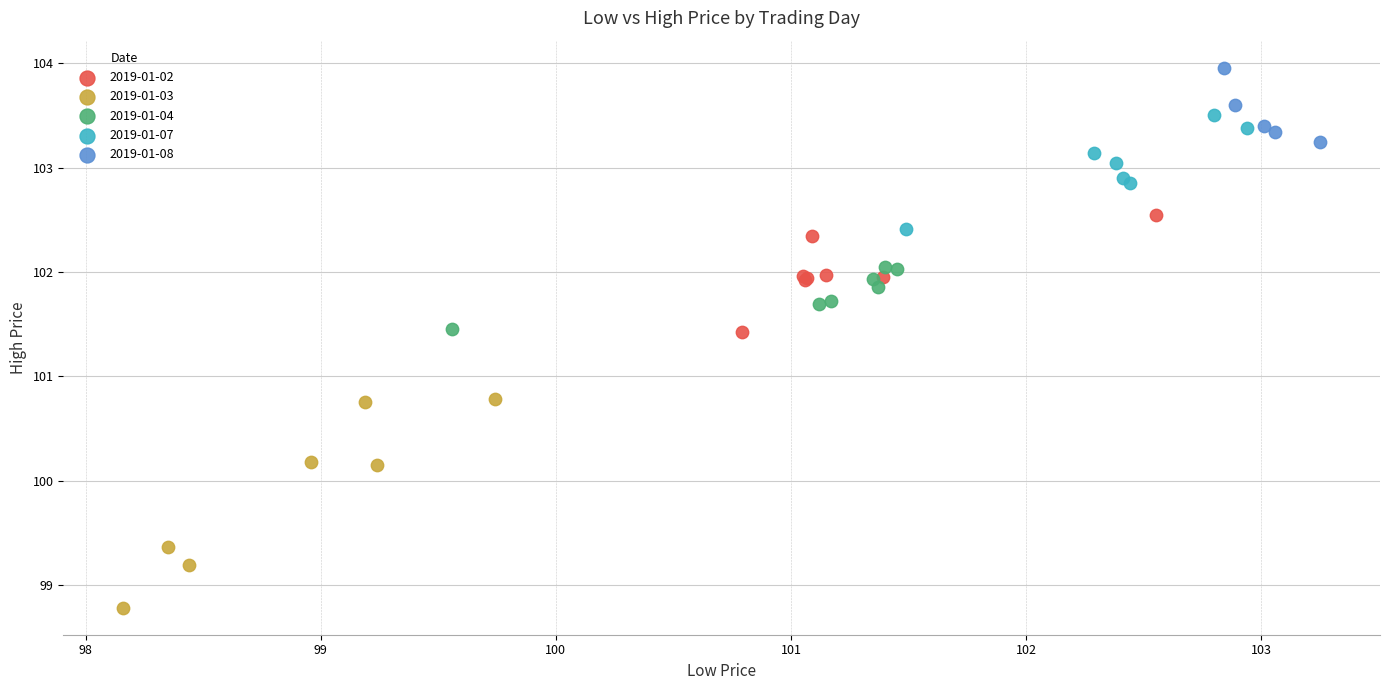

Which series has the largest Y range (max minus min)?

2019-01-03